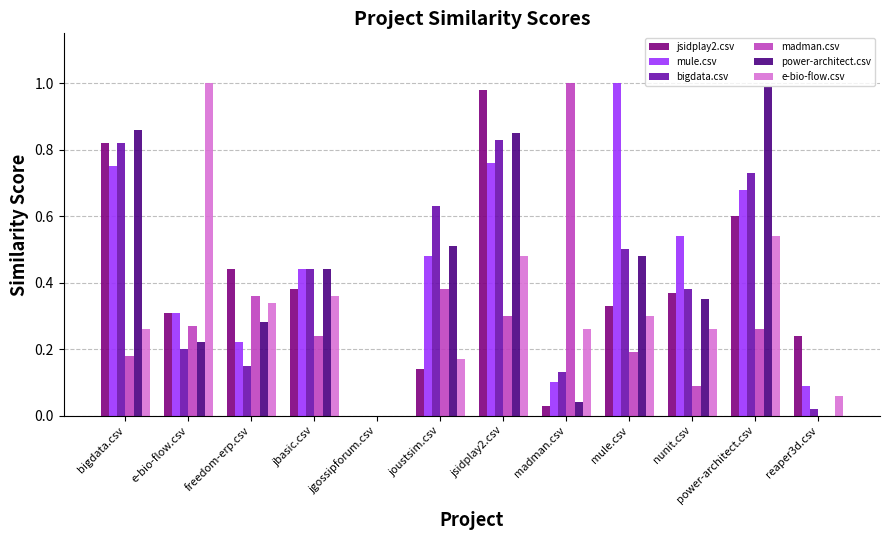

How many data points does each series have?

12